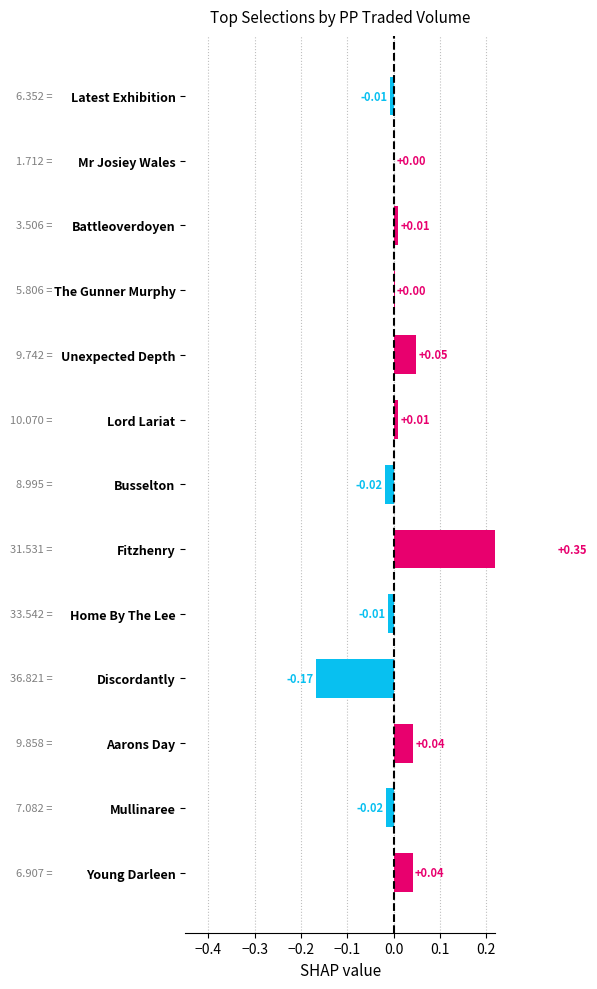

True or false: the data shows 0.0 at Unexpected Depth.

True